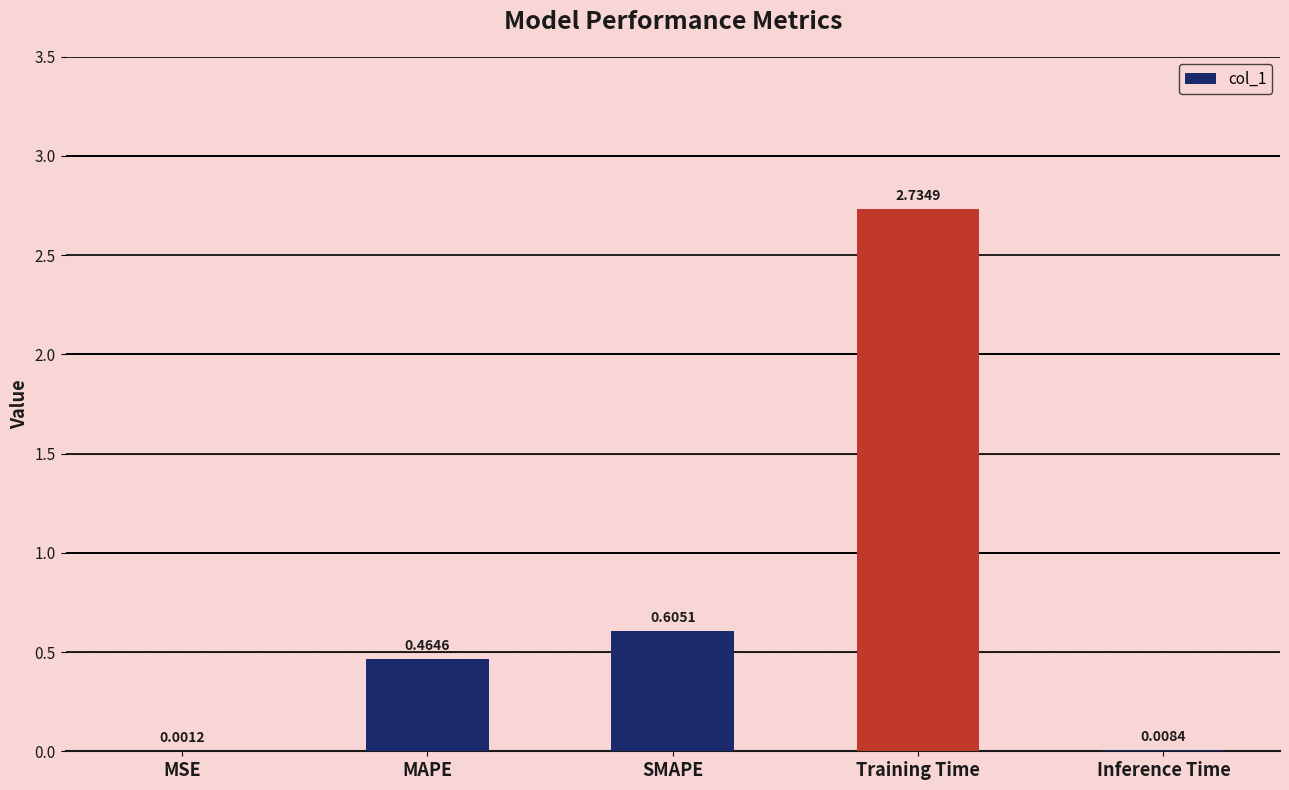

What is the sum of the values at MAPE and Training Time?

3.2